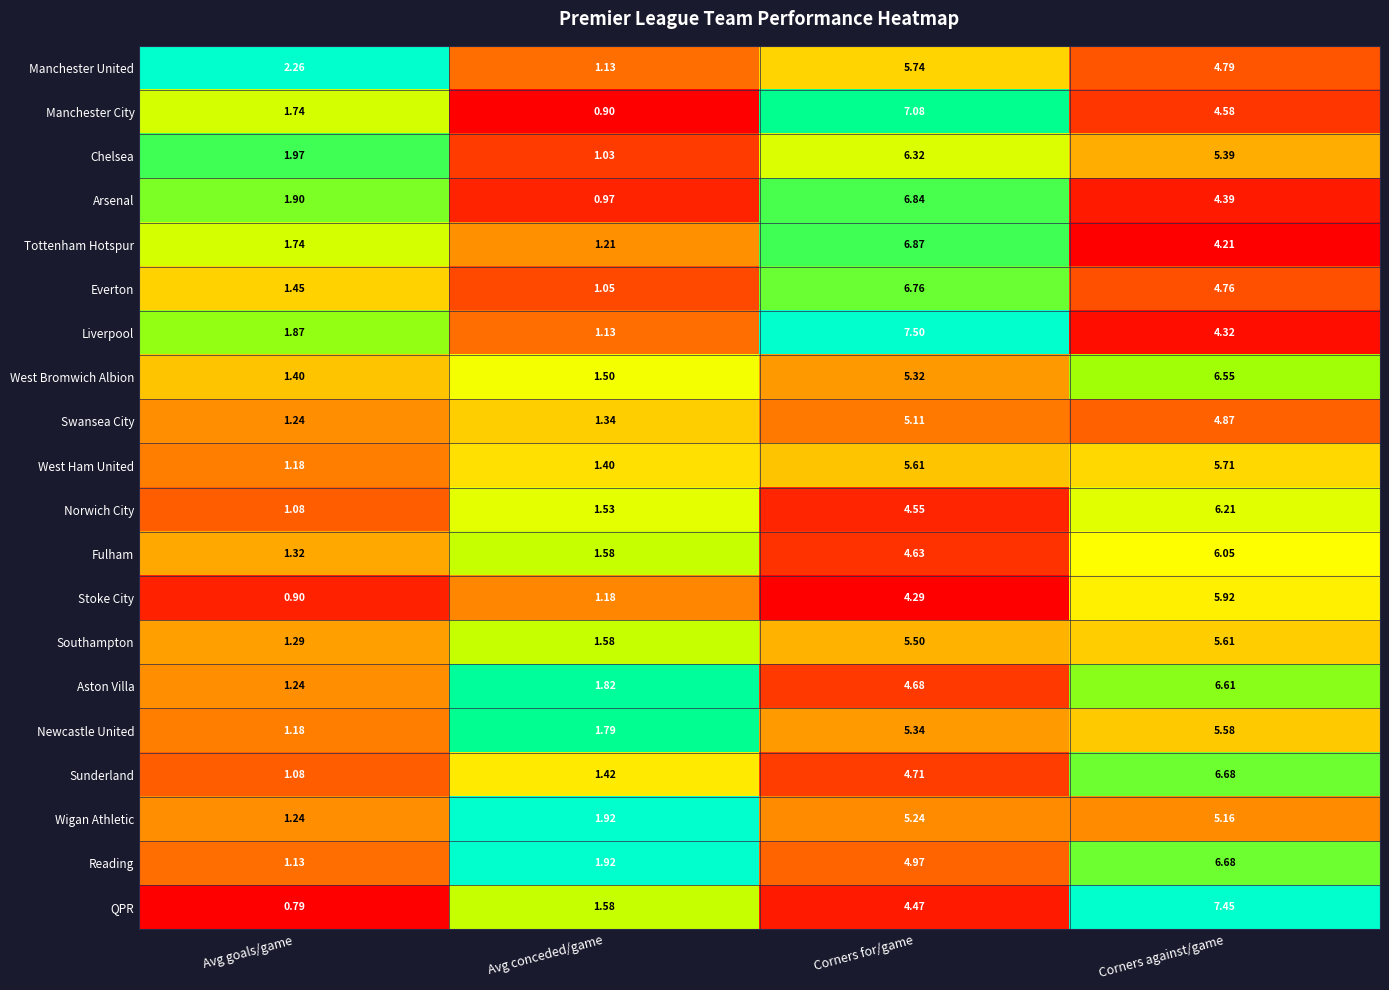

What is the spread (max minus min) of values at Corners for/game?

3.2